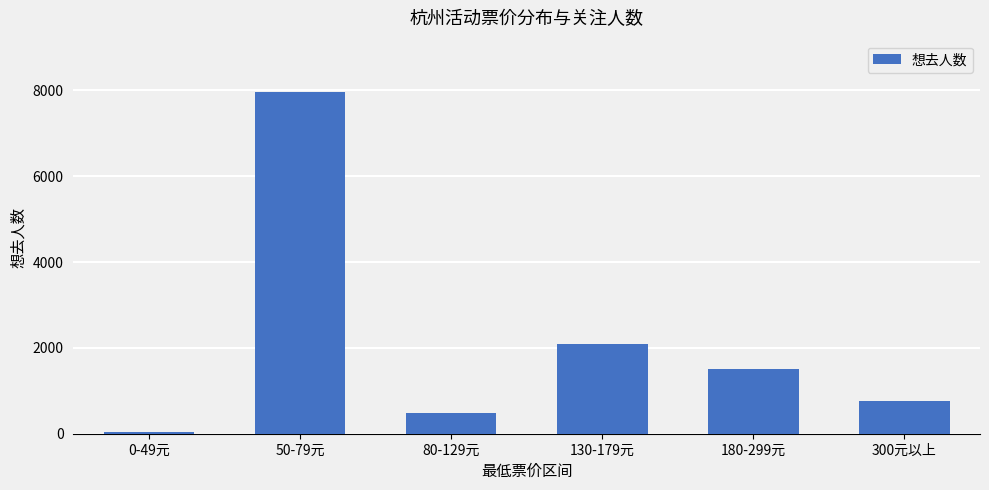

What is the minimum value shown in the chart?

49